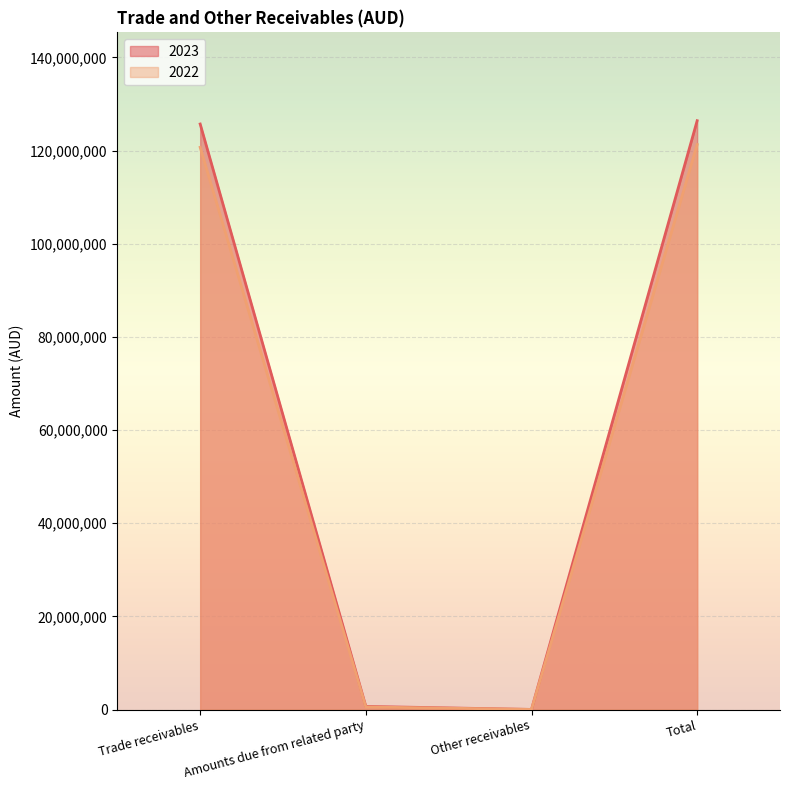

What is the label of the 2nd point from the right?

Other receivables